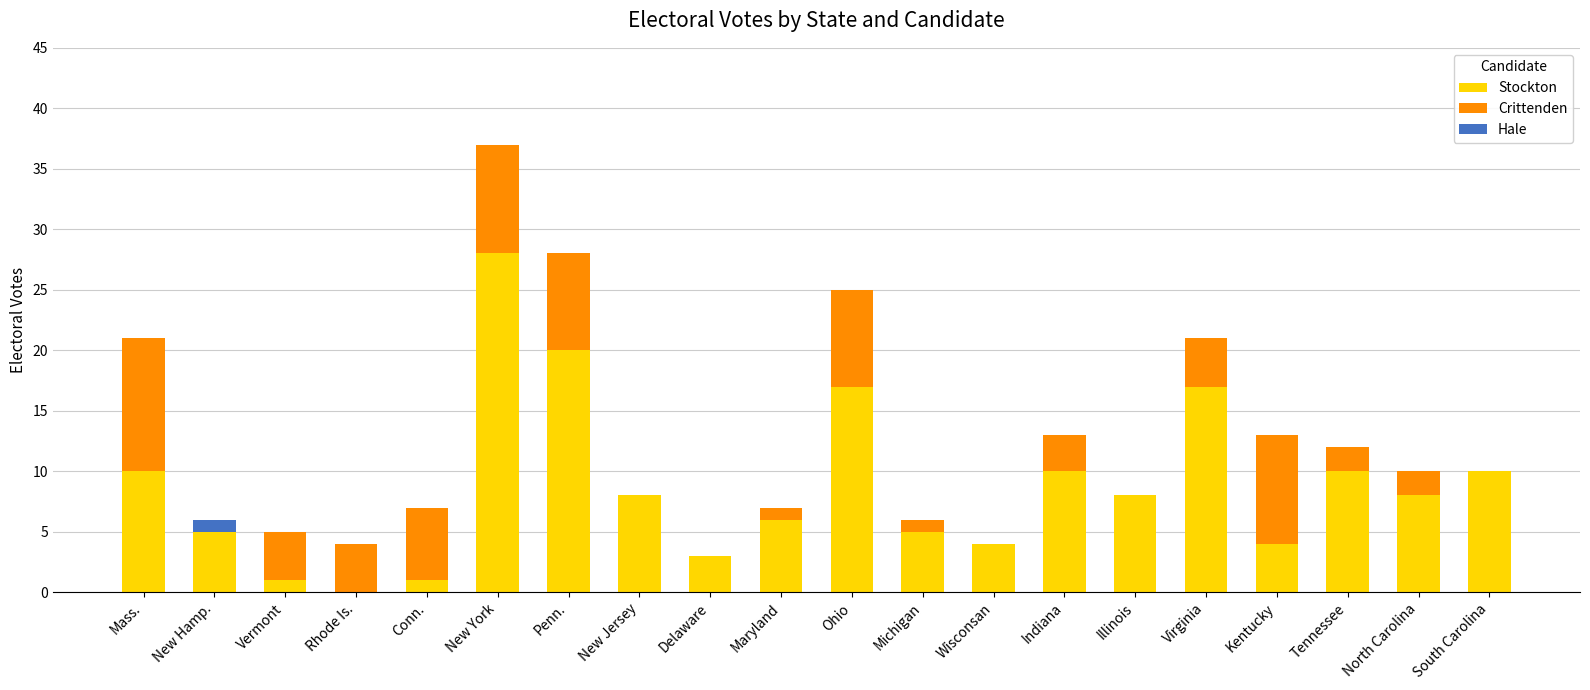

What is the total value across all series at Wisconsan?

4